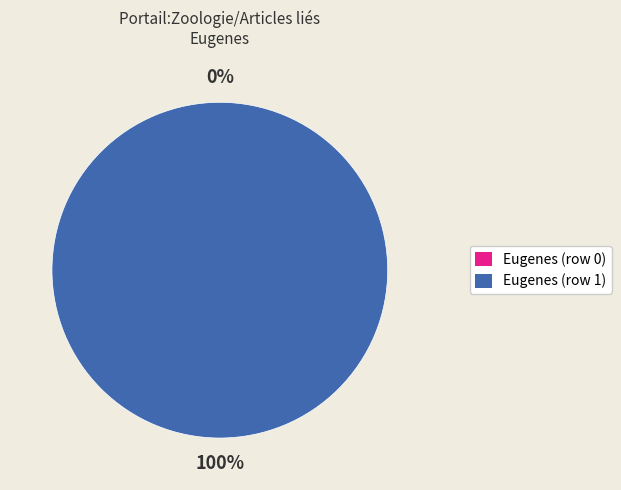

To the nearest percent, what portion does Eugenes (row 1) represent?

100%